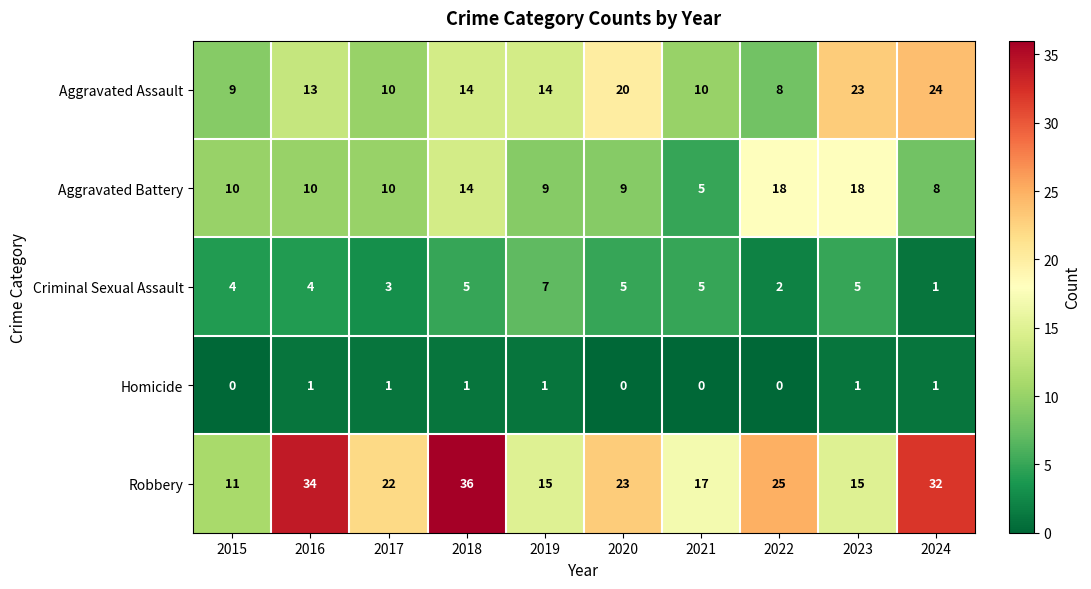

Rank the series at 2015 from lowest to highest value.

Homicide, Criminal Sexual Assault, Aggravated Assault, Aggravated Battery, Robbery